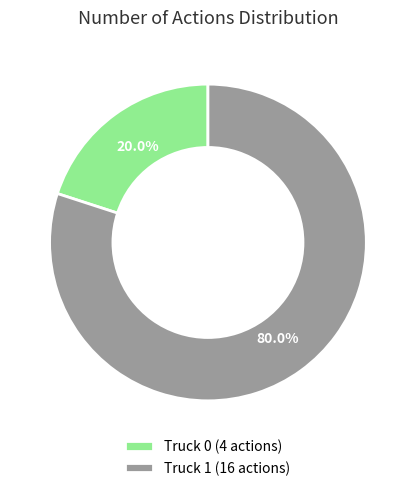

To the nearest percent, what is the difference between the largest and smallest slice percentages?

60%